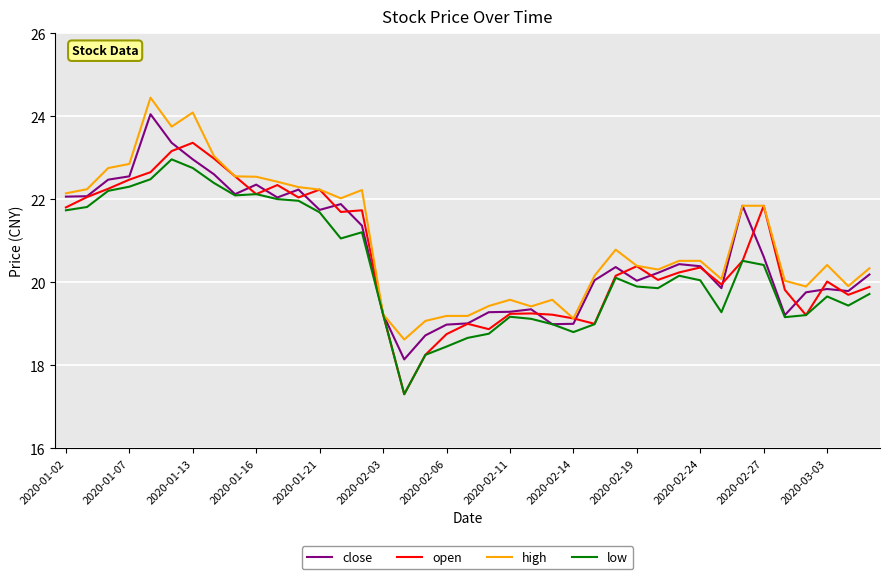

Does the chart have visible grid lines?

Yes